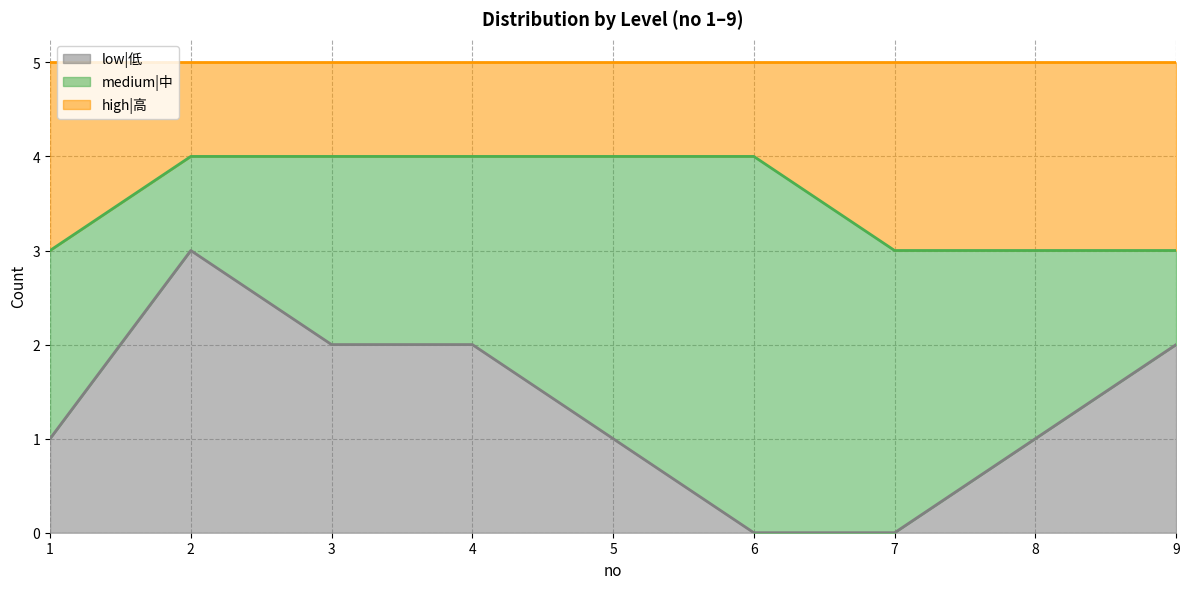

What is the total value across all series at 5?

5